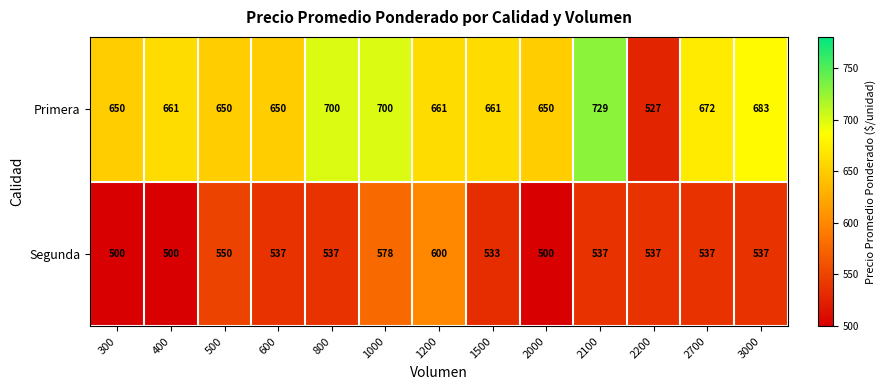

Which series changed the most between 1000 and 1200?

Primera